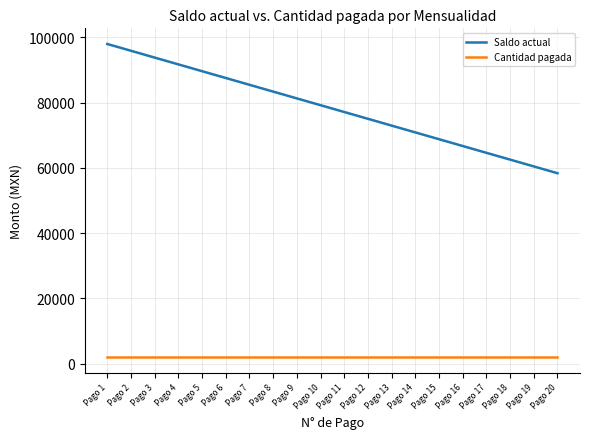

What is the average value of the Cantidad pagada series?

2084